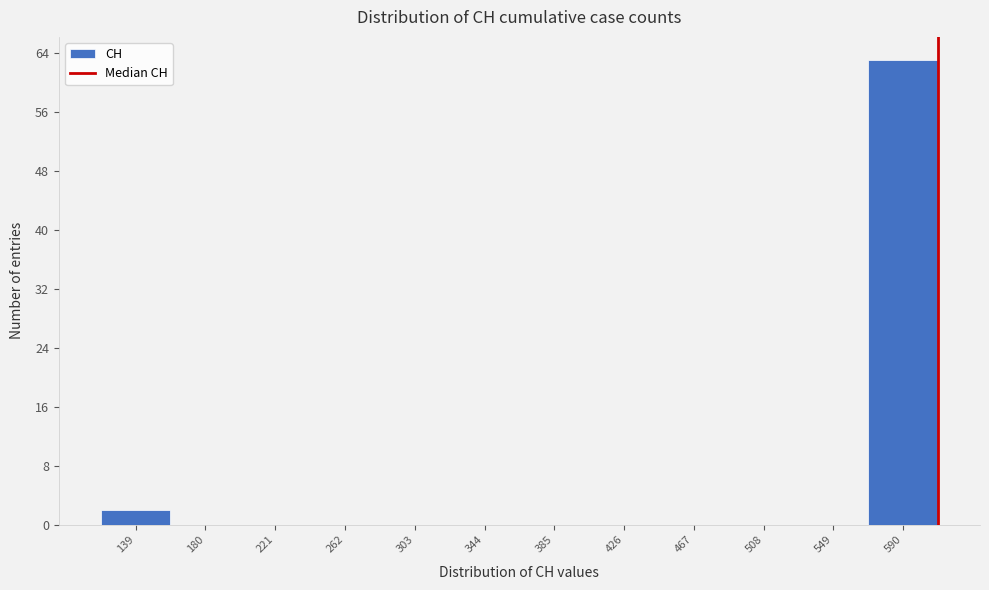

Reading left to right, what are all the values shown in this chart?

139=2	180=0	221=0	262=0	303=0	344=0	385=0	426=0	467=0	508=0	549=0	590=63